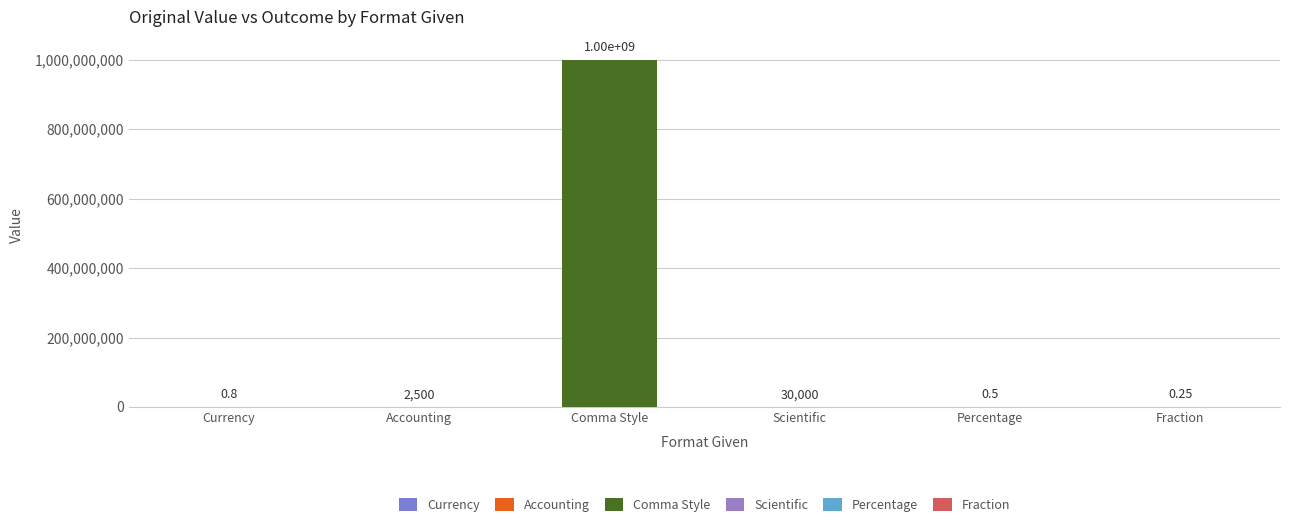

What value does the Outcome series have at Percentage?

0.5